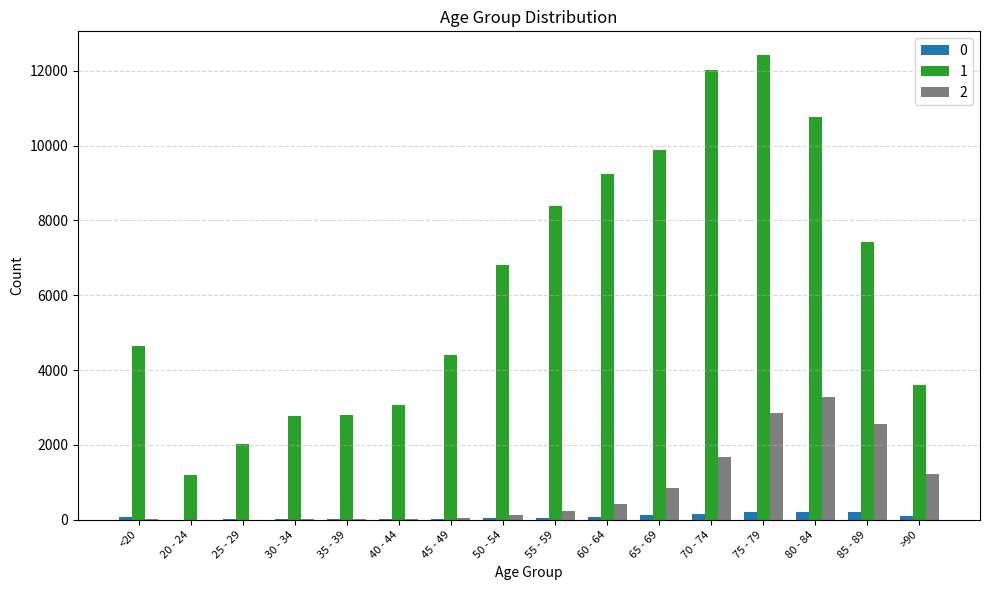

At which category is the sum across all series the highest?

75 - 79